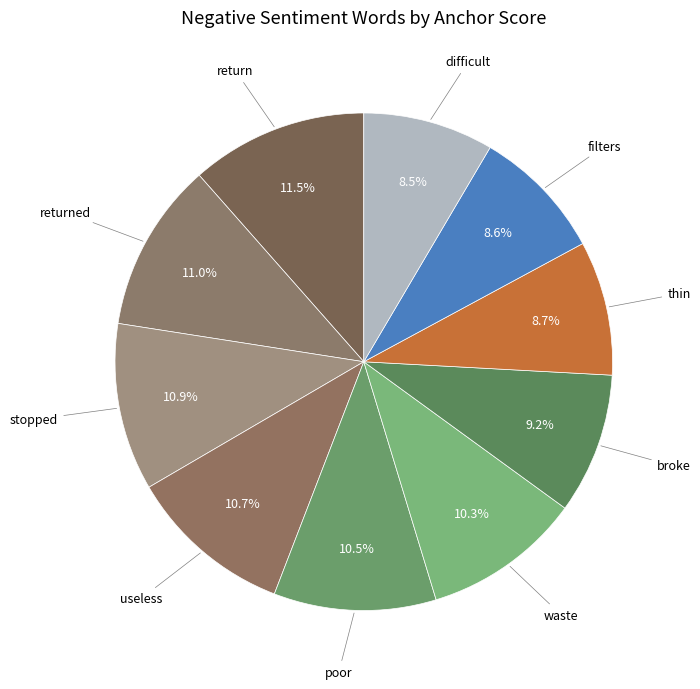

Does returned account for over 50% of the chart?

No